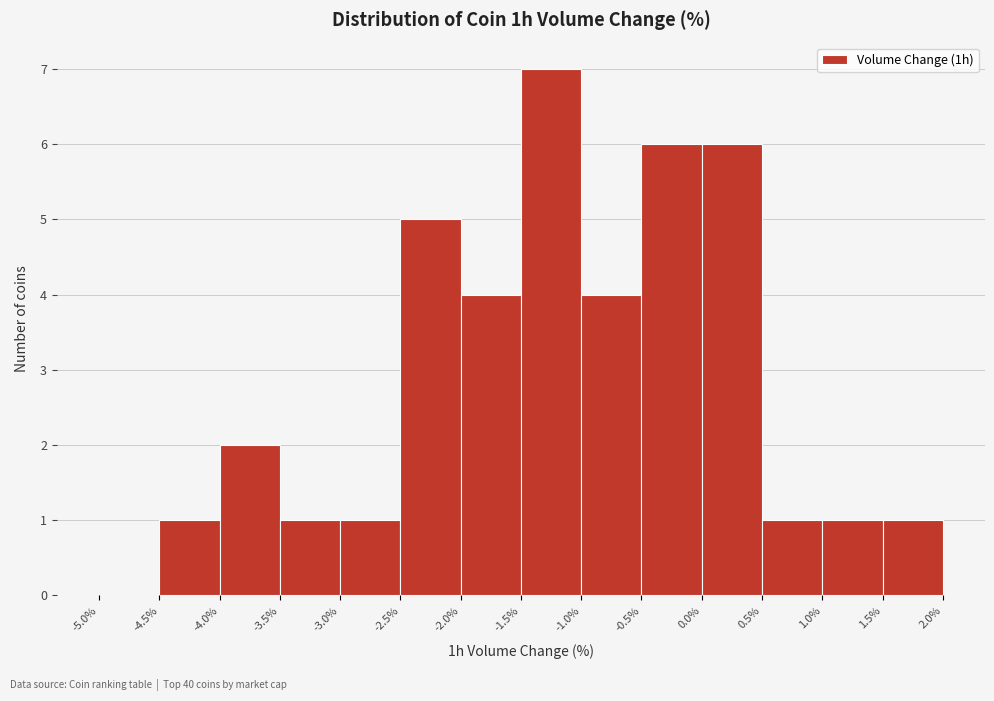

Over which range of the x-axis is the bar tallest?

-1.5% to -1.0%